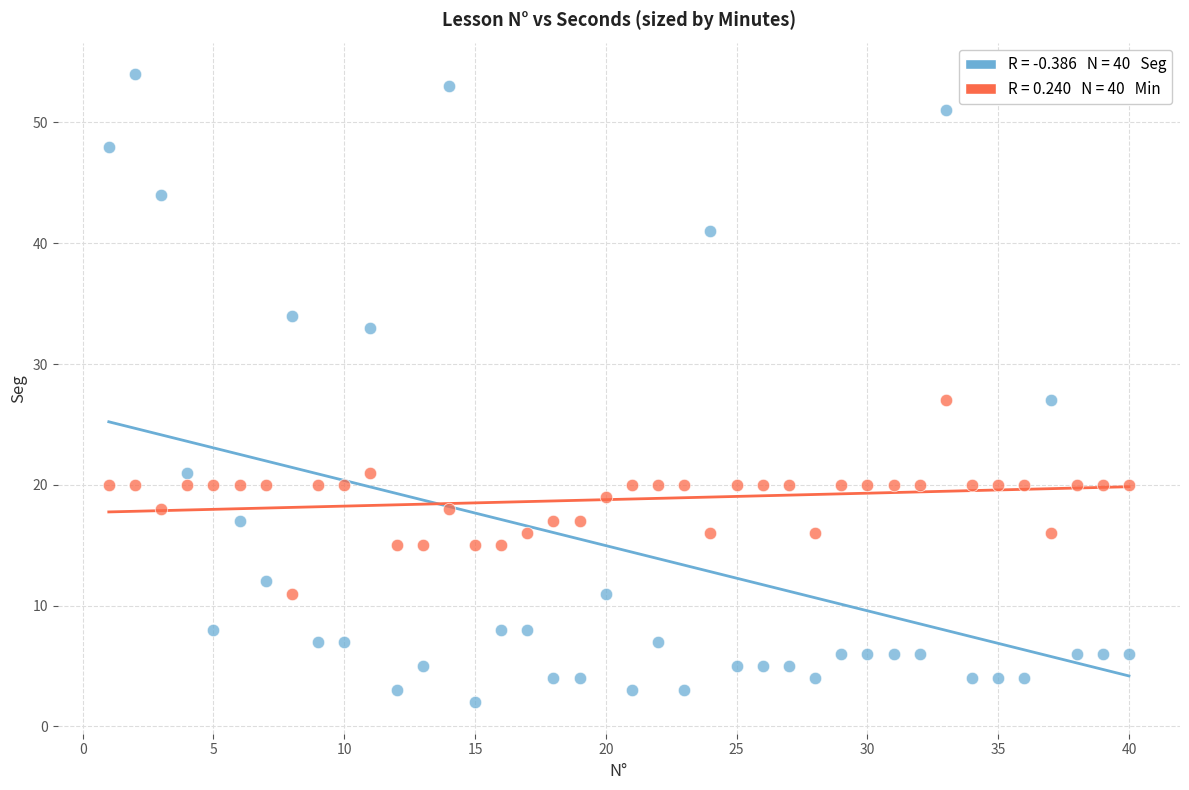

Across all data points, what is the range of Y values (max minus min)?

52